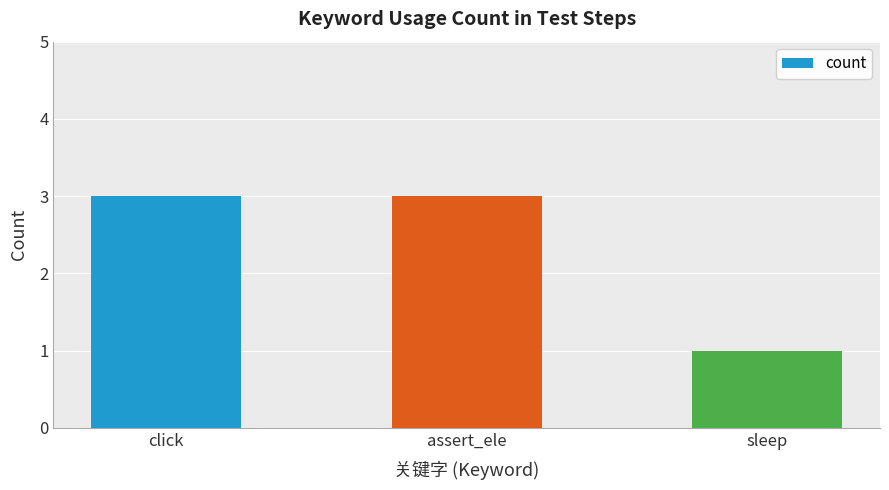

Count the values in the range 1 to 3.

3